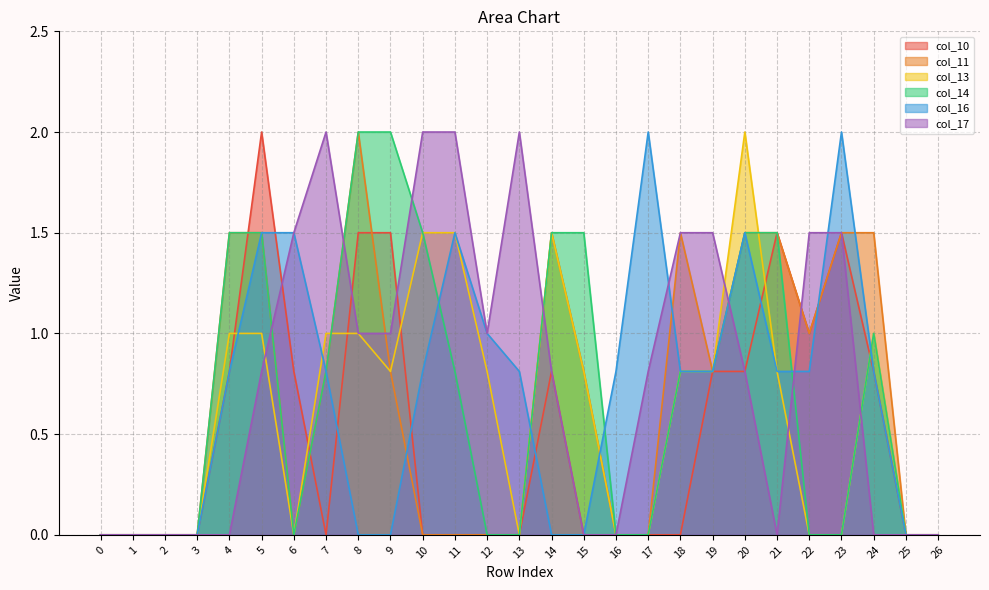

What is the highest value of the col_16 series?

2.0